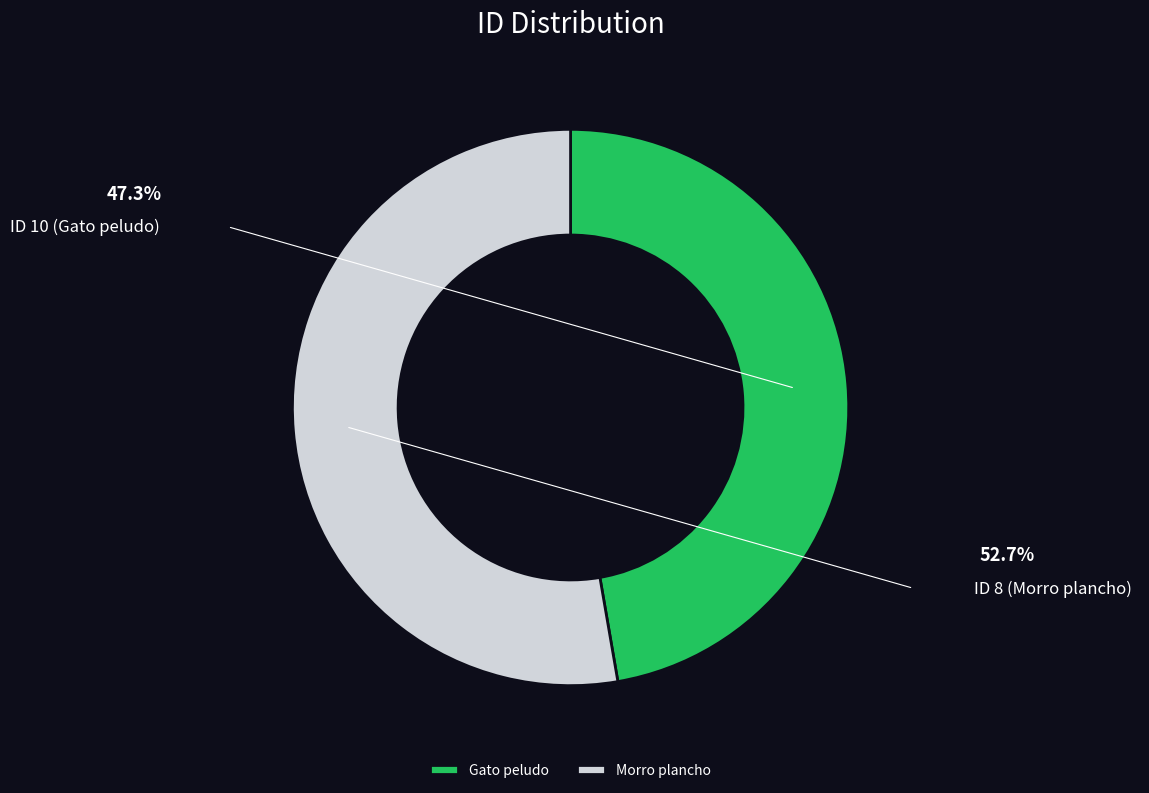

What is the largest slice in the pie chart?

Morro plancho